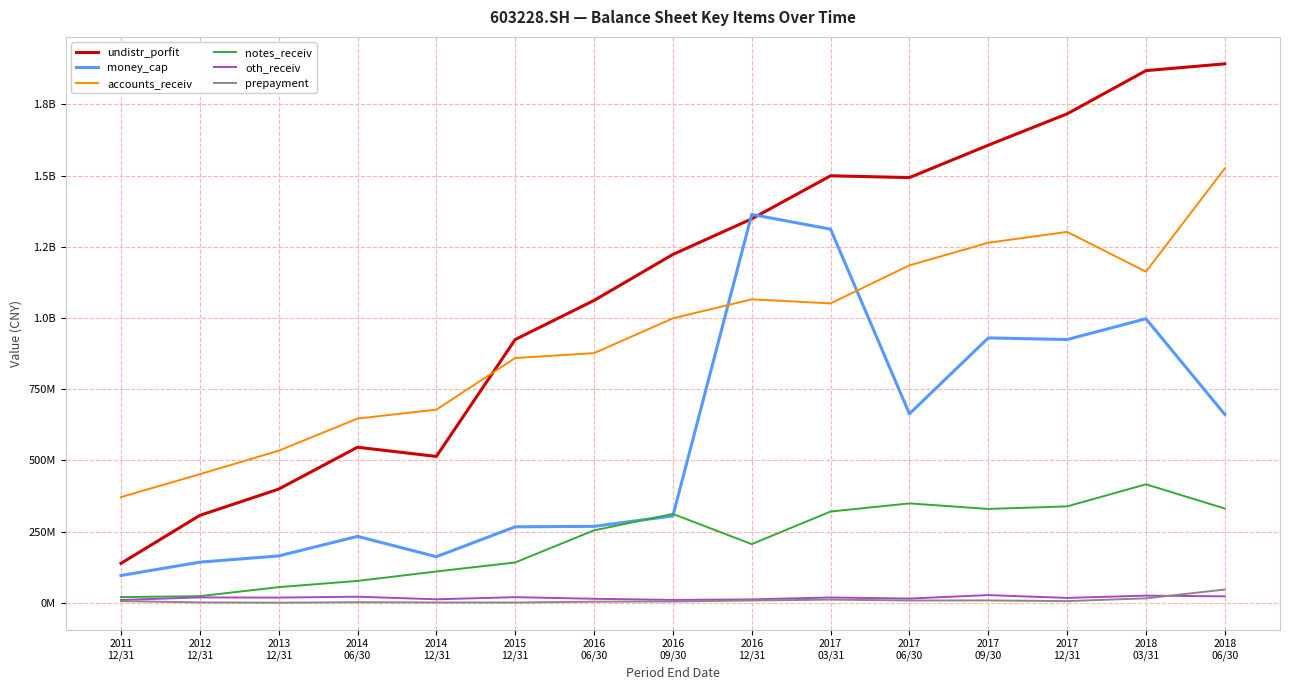

Is it true that oth_receiv equals 10.0 at 2011
12/31?

True